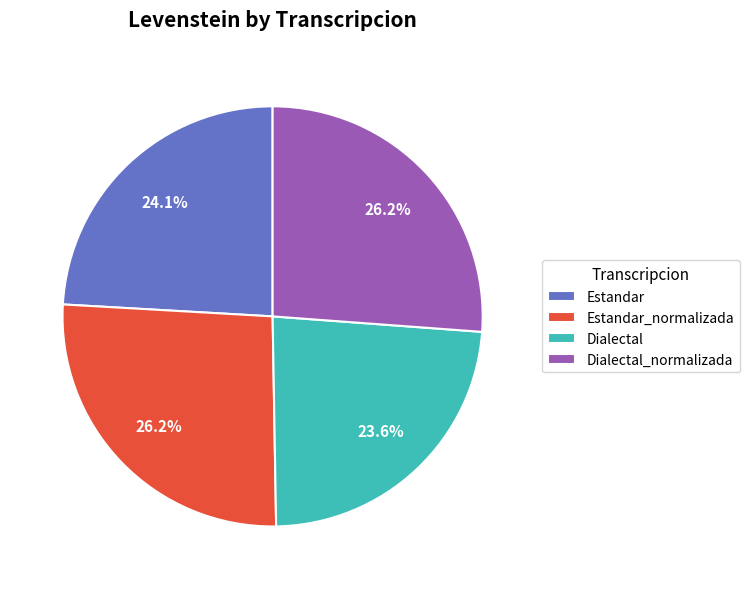

True or false: Estandar accounts for 24% of the total.

True